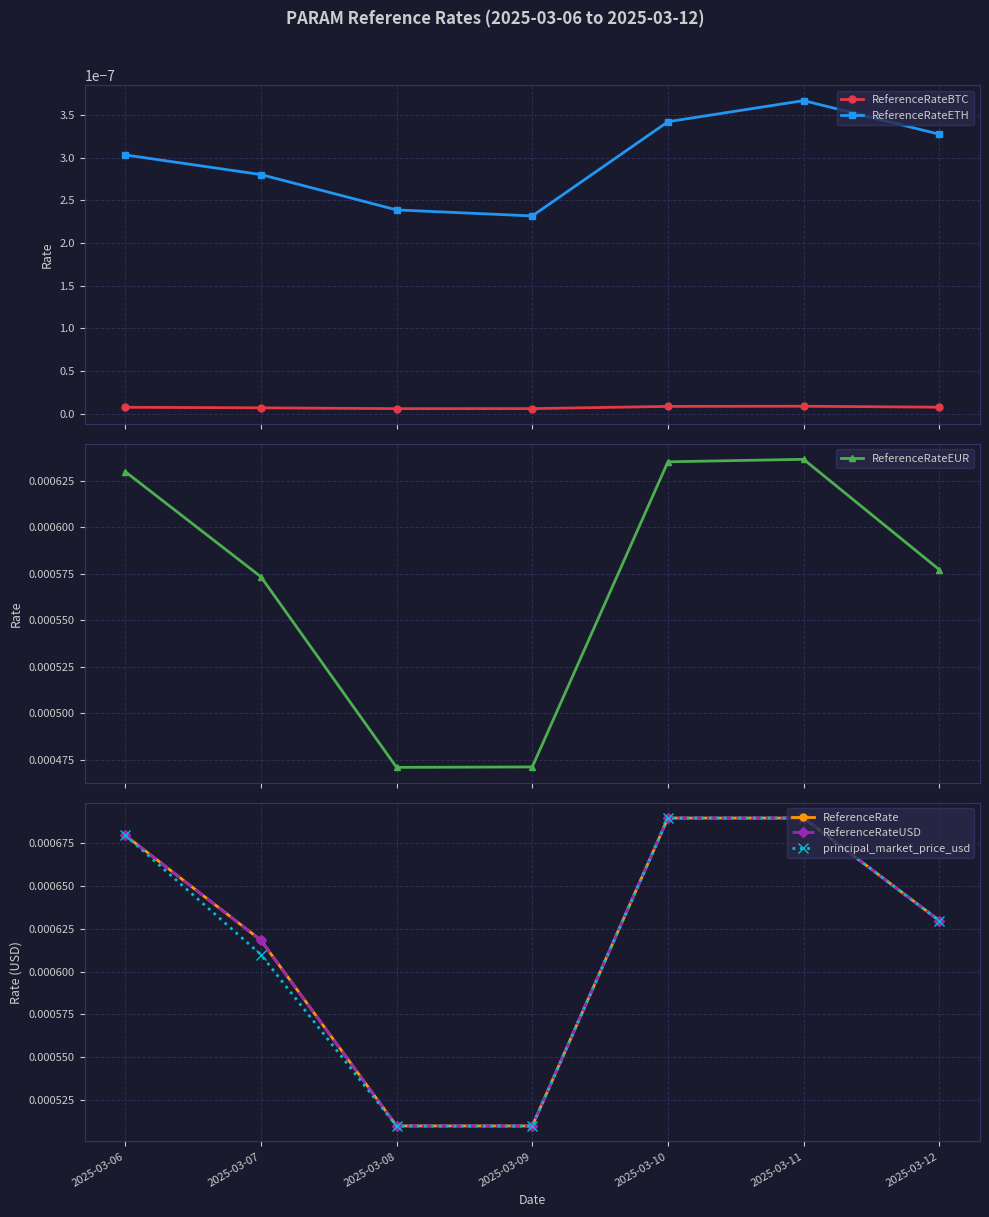

At how many categories does at least one series exceed 0?

7